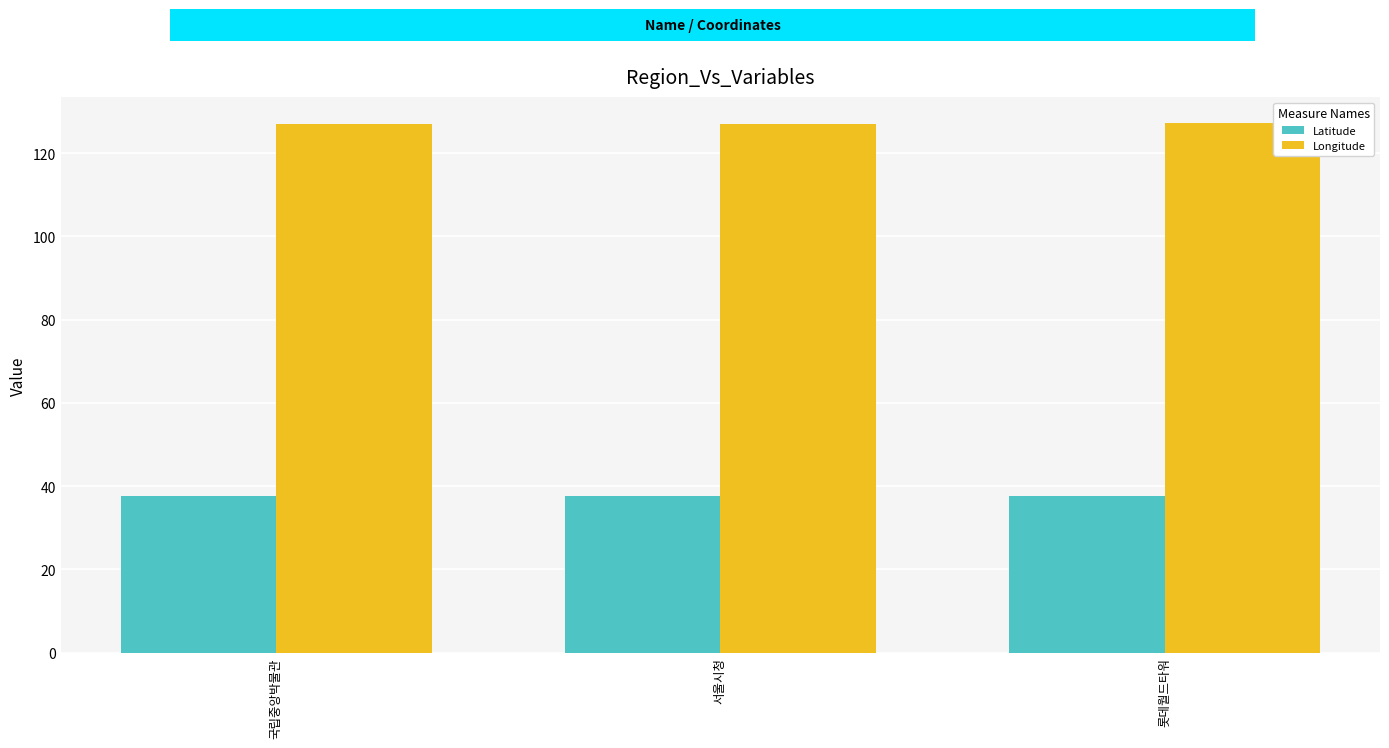

What are all the series names shown in the legend?

Latitude, Longitude